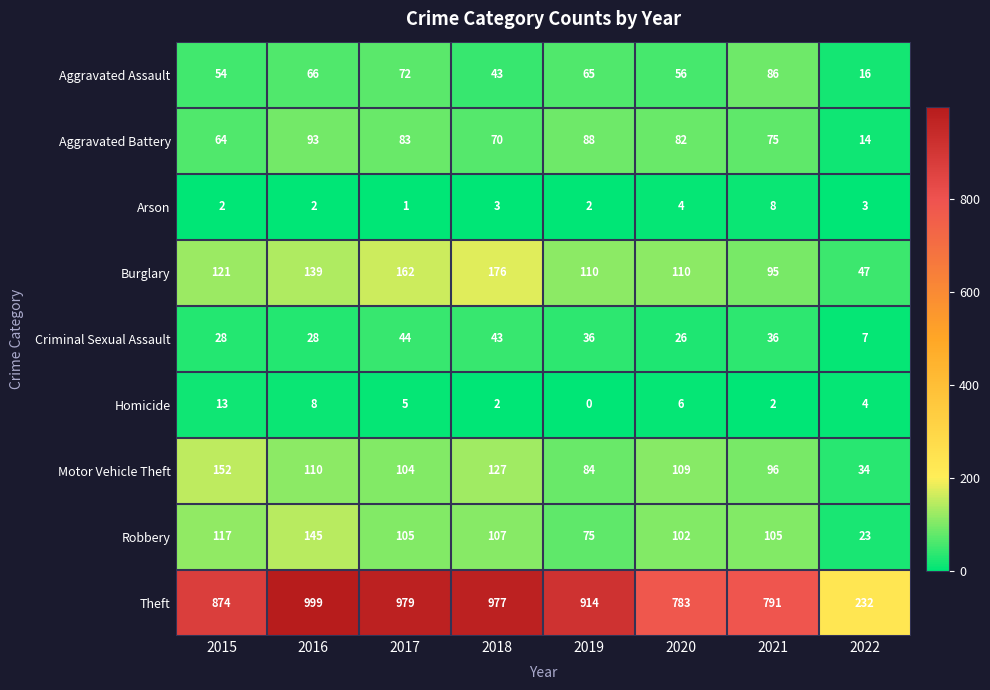

Which category has the highest value in the Arson series?

2021